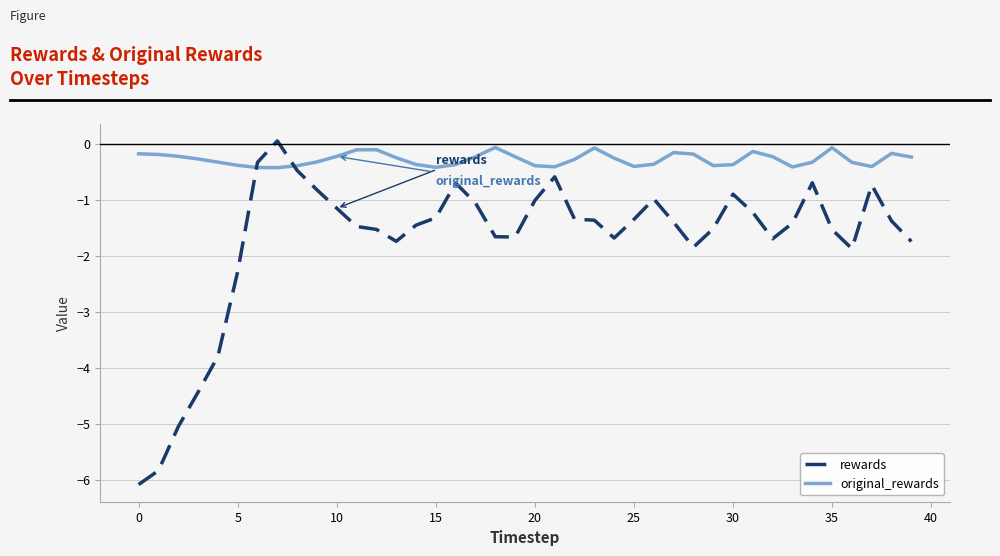

What are all the series names shown in the legend?

rewards, original_rewards